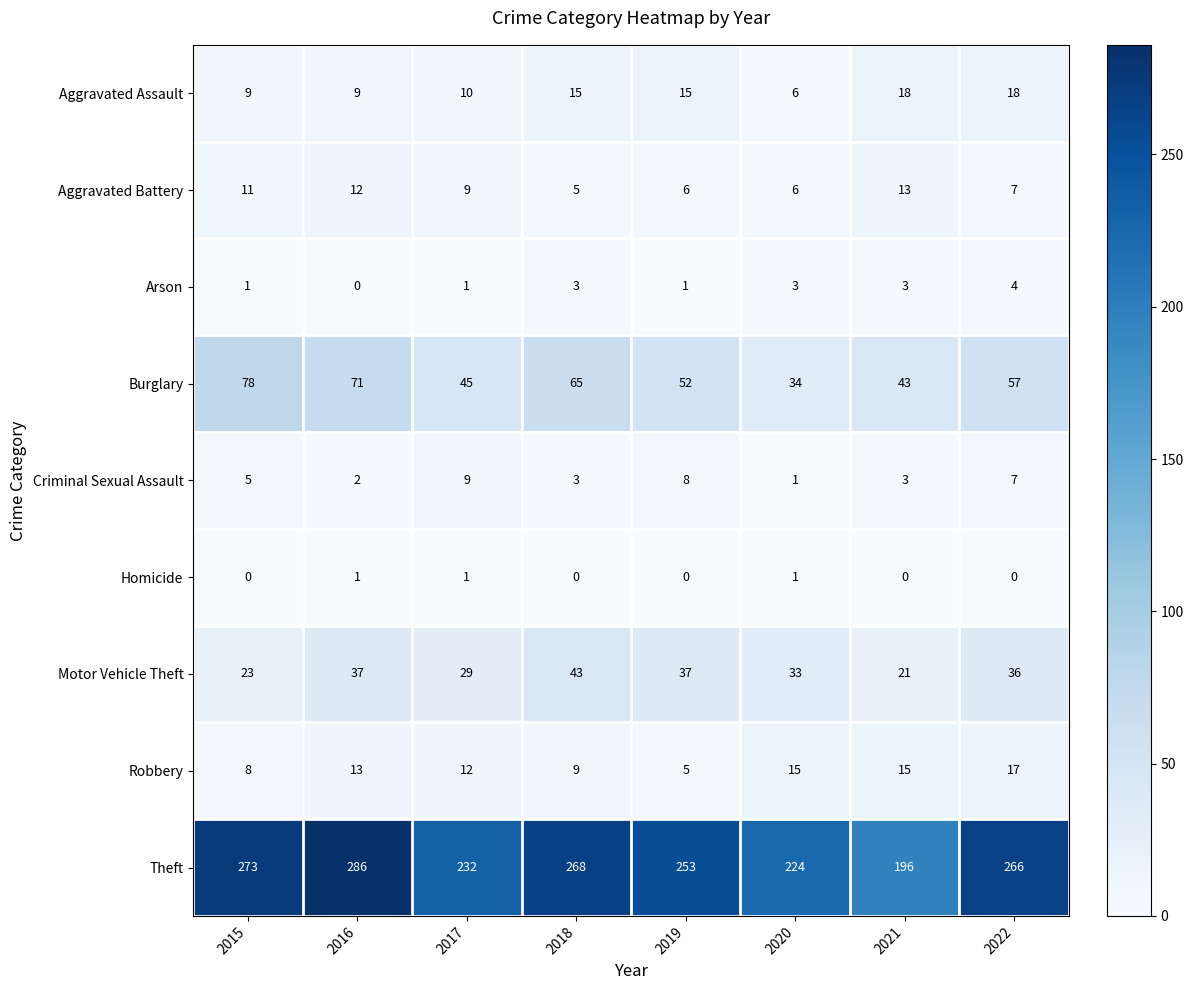

What is the minimum value for Aggravated Assault?

6